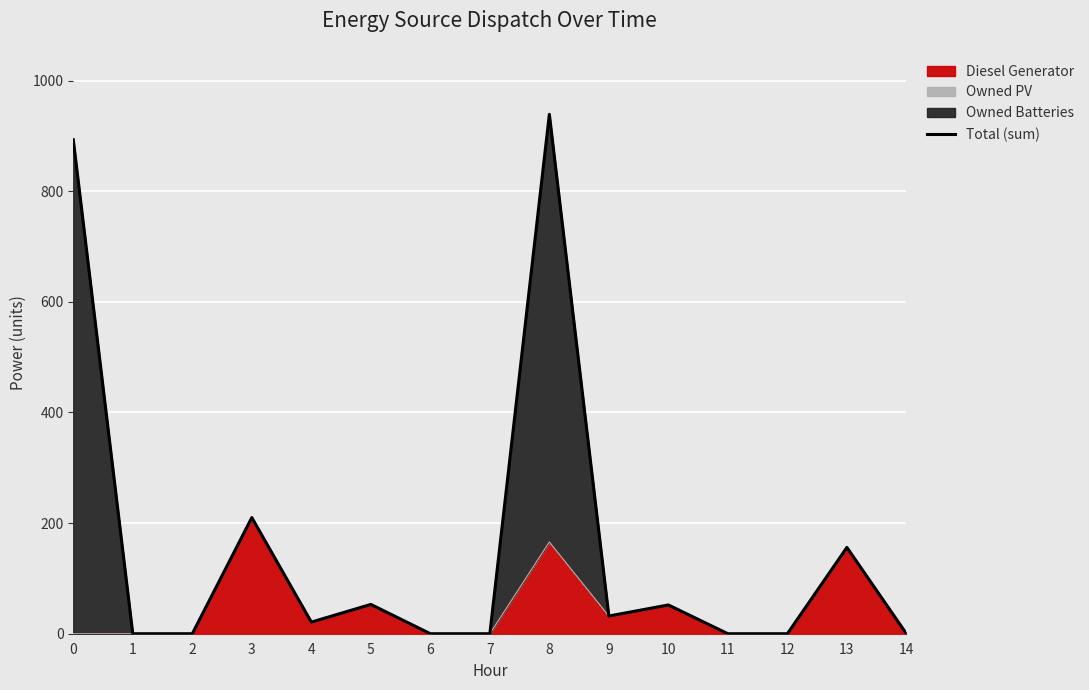

The value of Diesel Generator at 6 is 0.0. True or false?

True